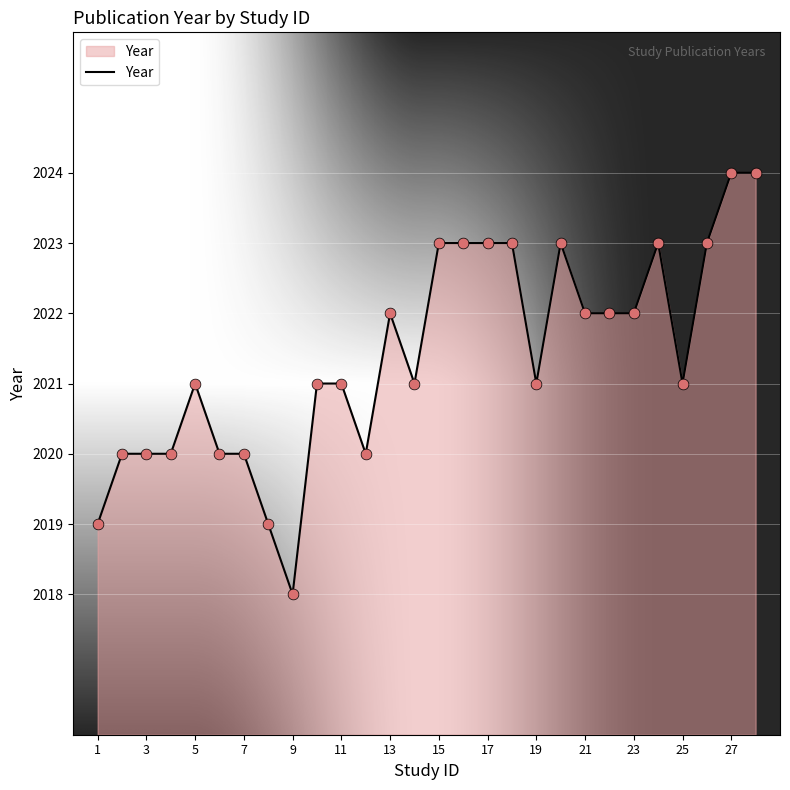

What is the difference between the maximum and minimum values?

6